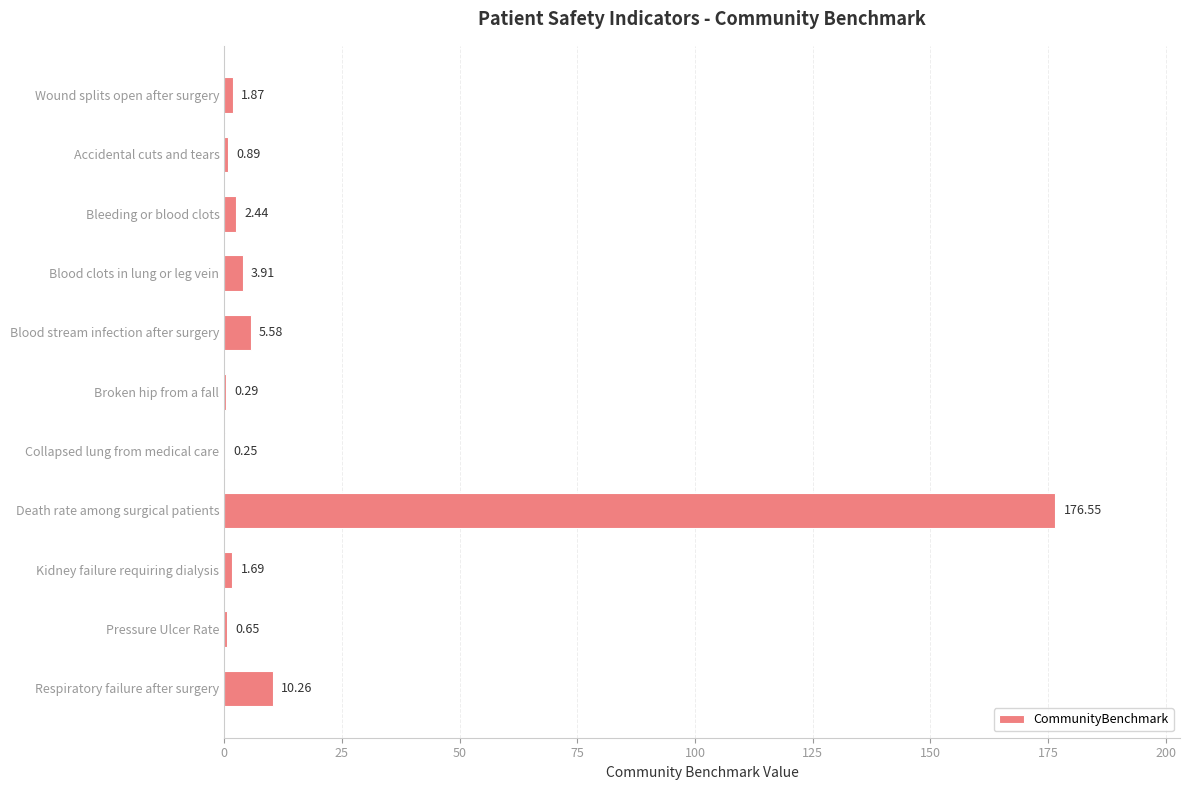

At which label is the value closest to 88?

Respiratory failure after surgery